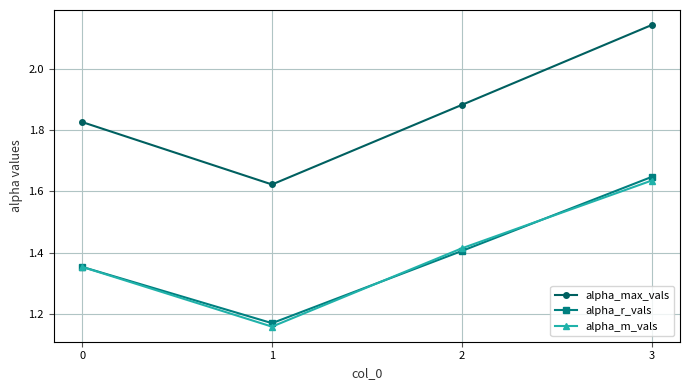

What is the sum of the alpha_r_vals values at 2 and 1?

2.6